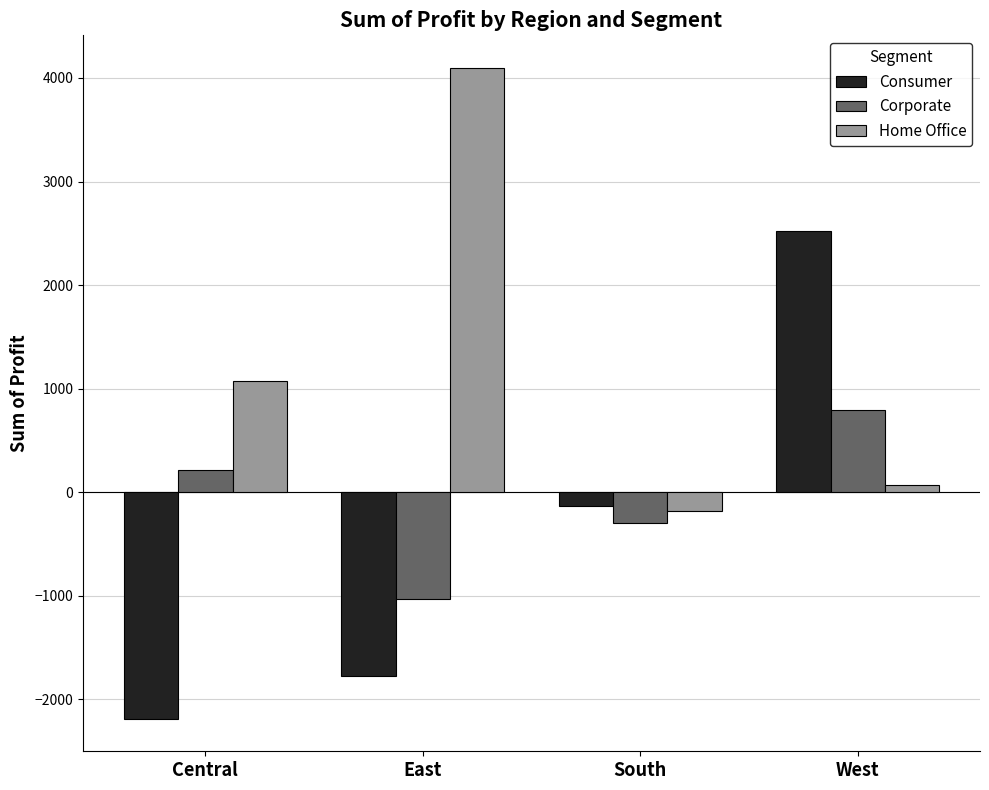

What is the minimum value for Consumer?

-2187.6